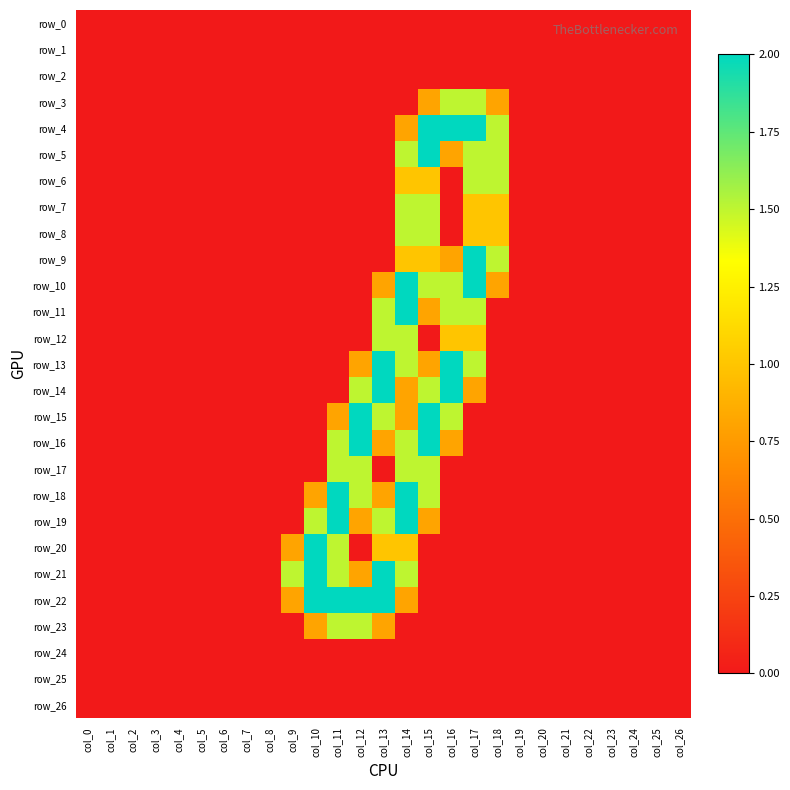

Is it true that row_24 equals 0.0 at col_0?

True